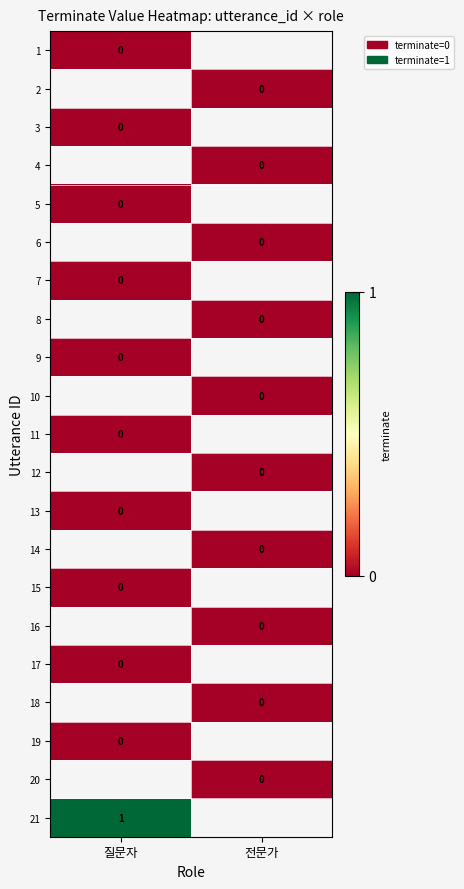

Which category has the highest value across all series?

질문자